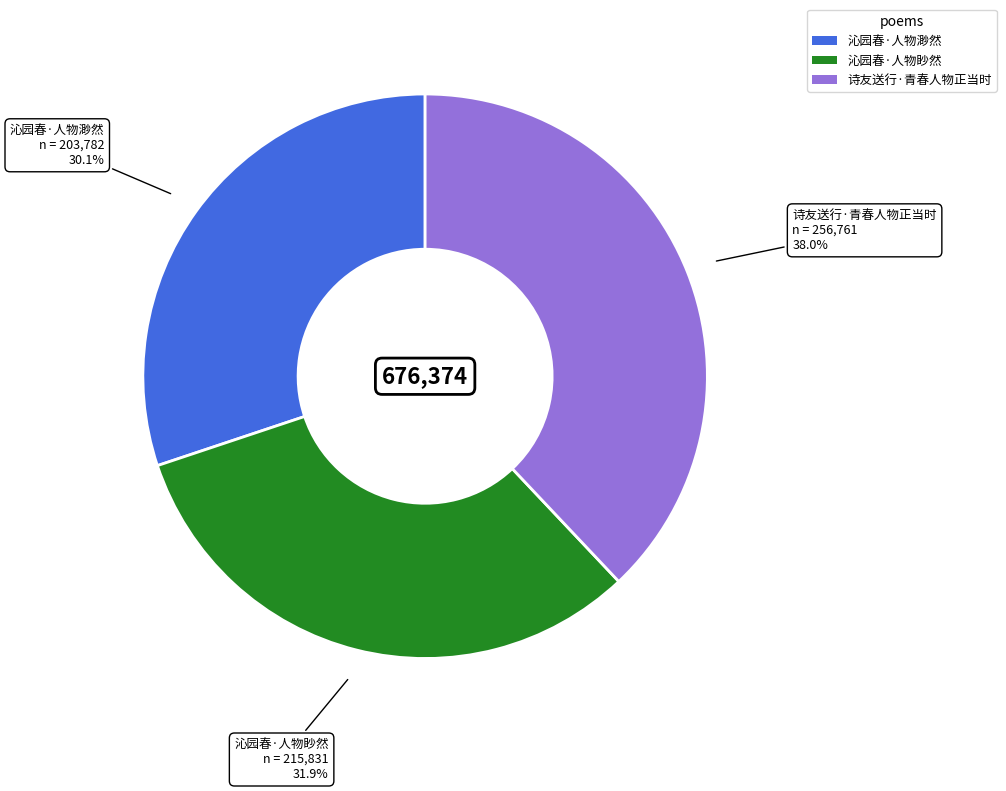

Which category has the biggest portion of the pie?

诗友送行·青春人物正当时